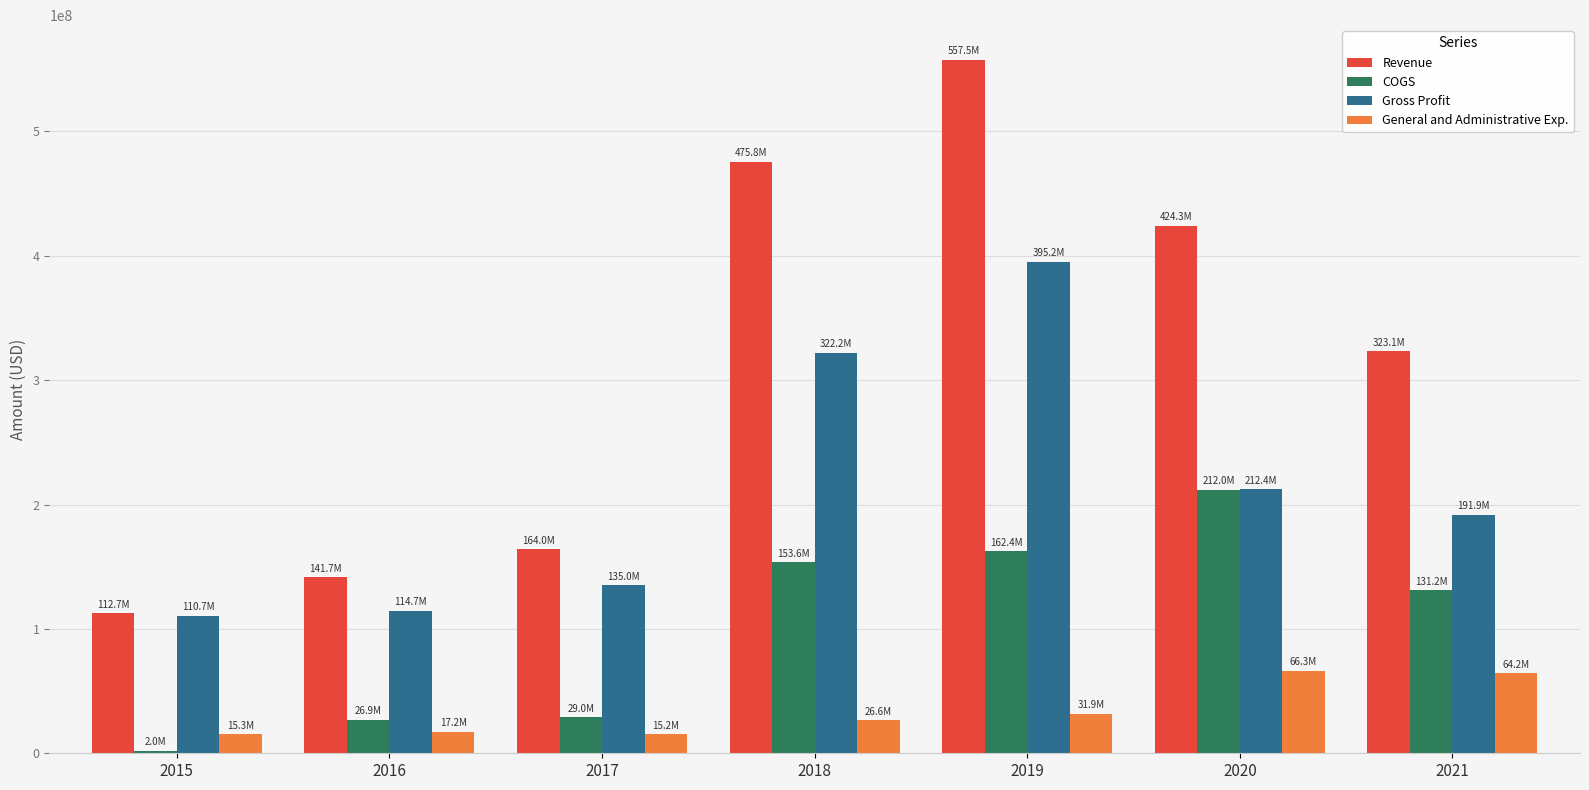

What is the difference between the General and Administrative Exp. values at 2015 and 2016?

1889000